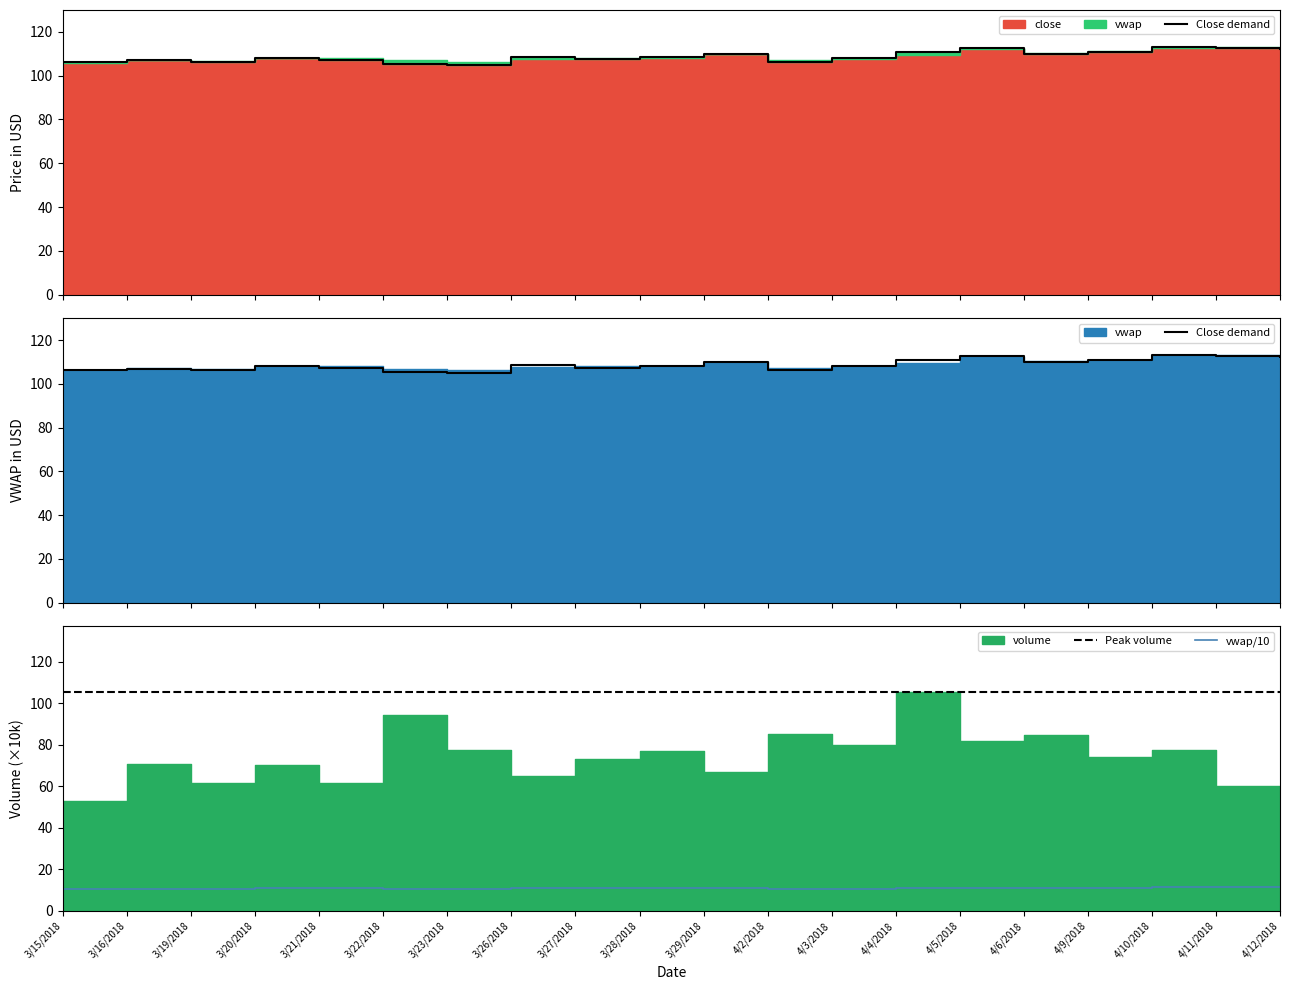

True or false: vwap and close cross at least once.

False